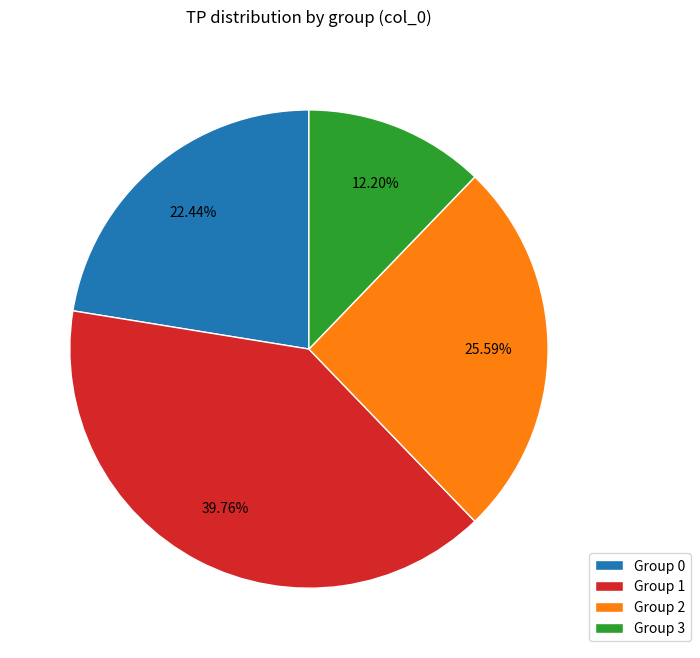

Between Group 3 and Group 1, which is larger?

Group 1